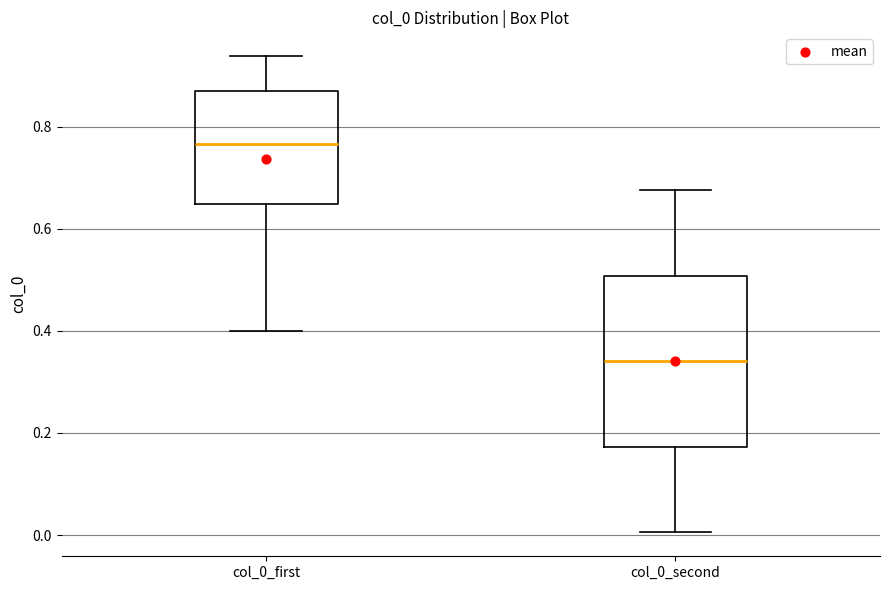

Which box is the tallest, from its lower edge to its upper edge?

col_0_second